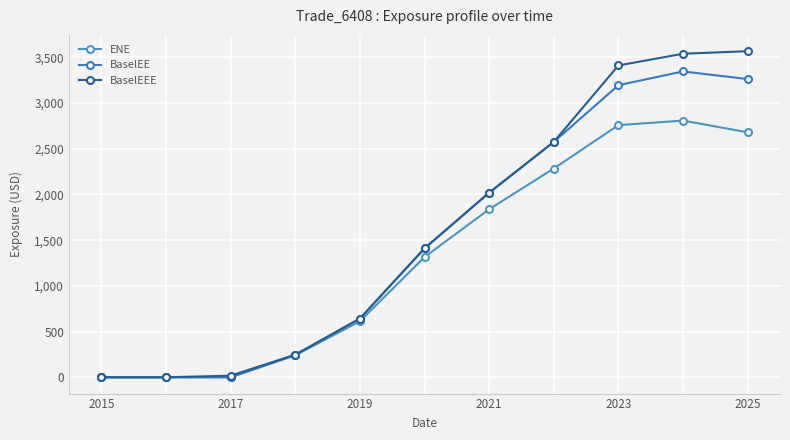

What is the difference between the maximum and minimum values in the BaselEEE series?

3566.7